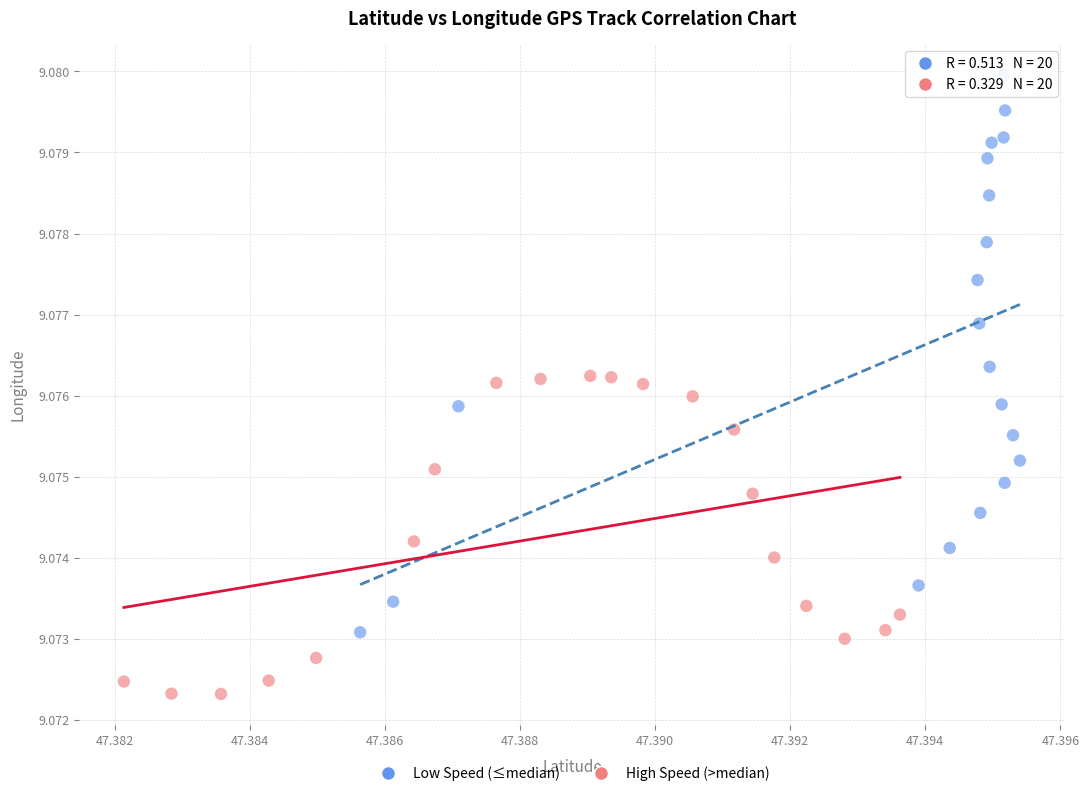

Which series contains the lowest Y value?

High Speed (>median)